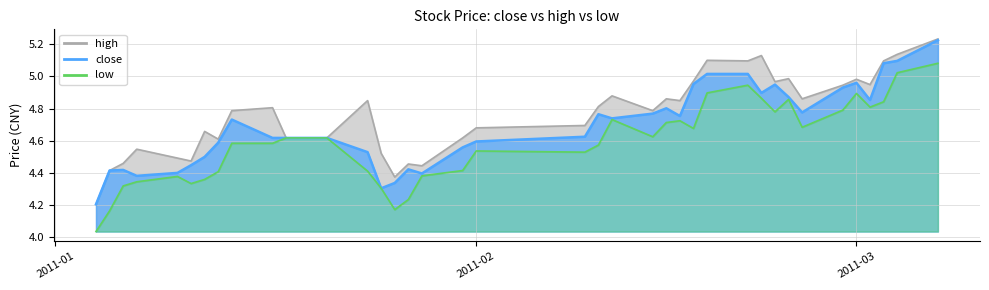

Which category has the highest value across all series?

2011-03-07